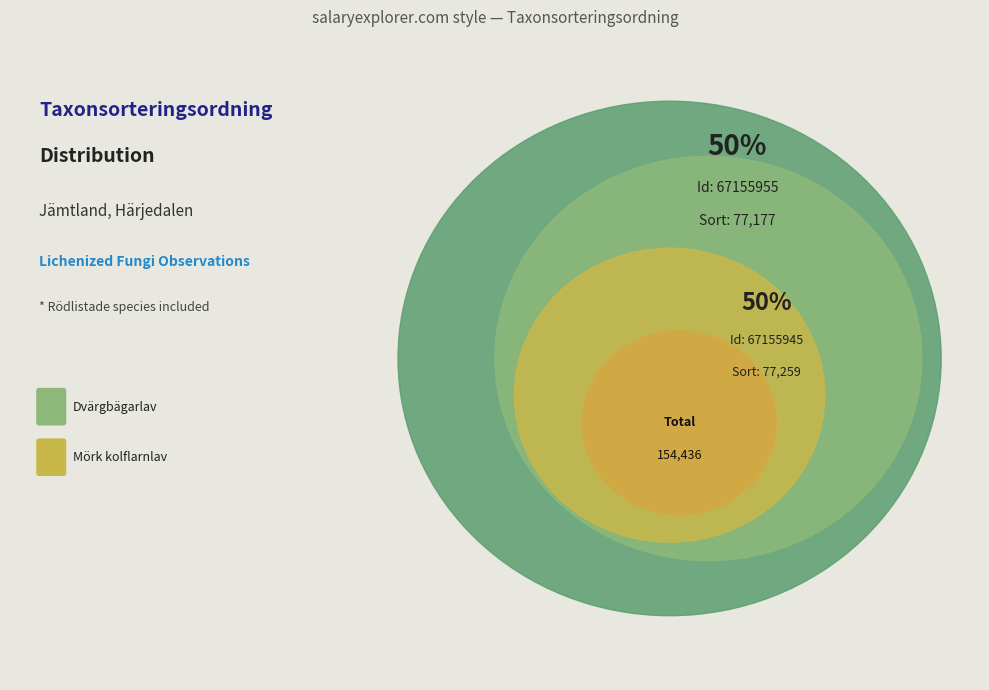

To the nearest percent, what portion does 67155945 represent?

50%